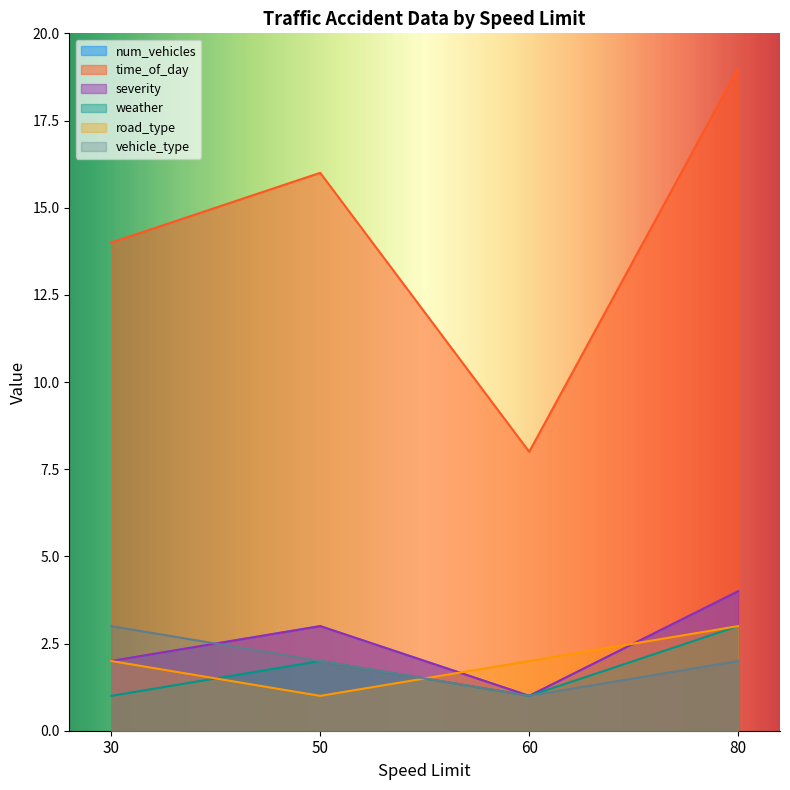

What value does the num_vehicles series have at 60?

1